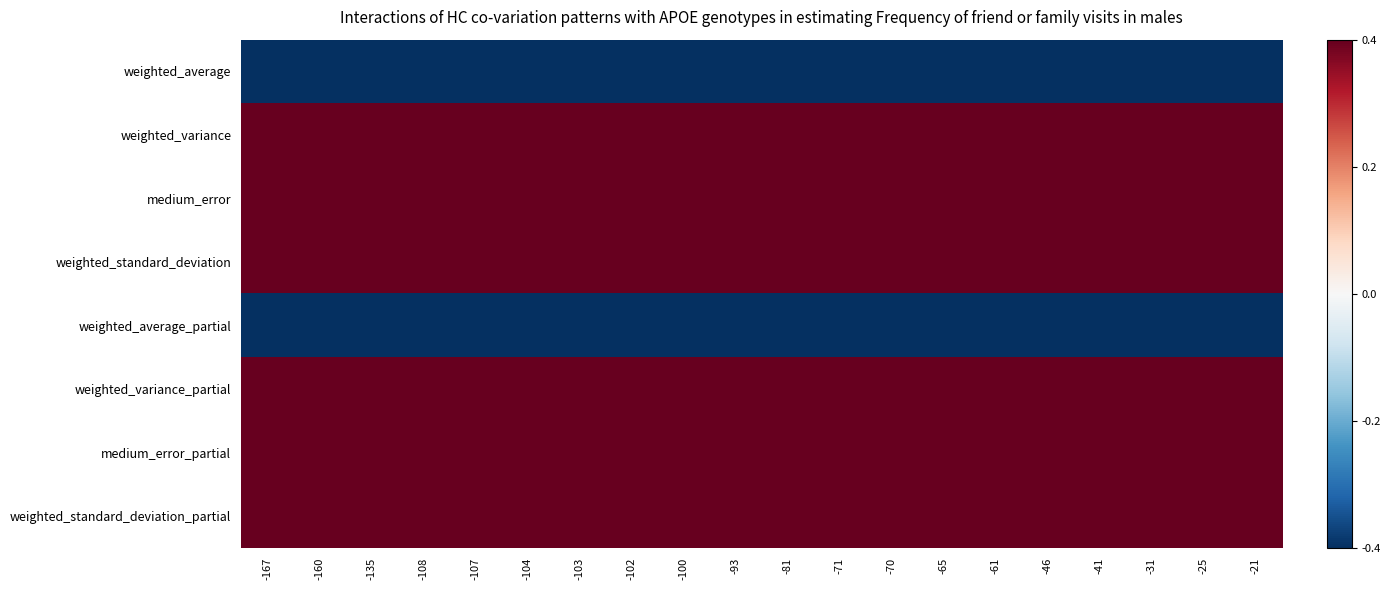

Which has a higher value, -135 or -103?

-135